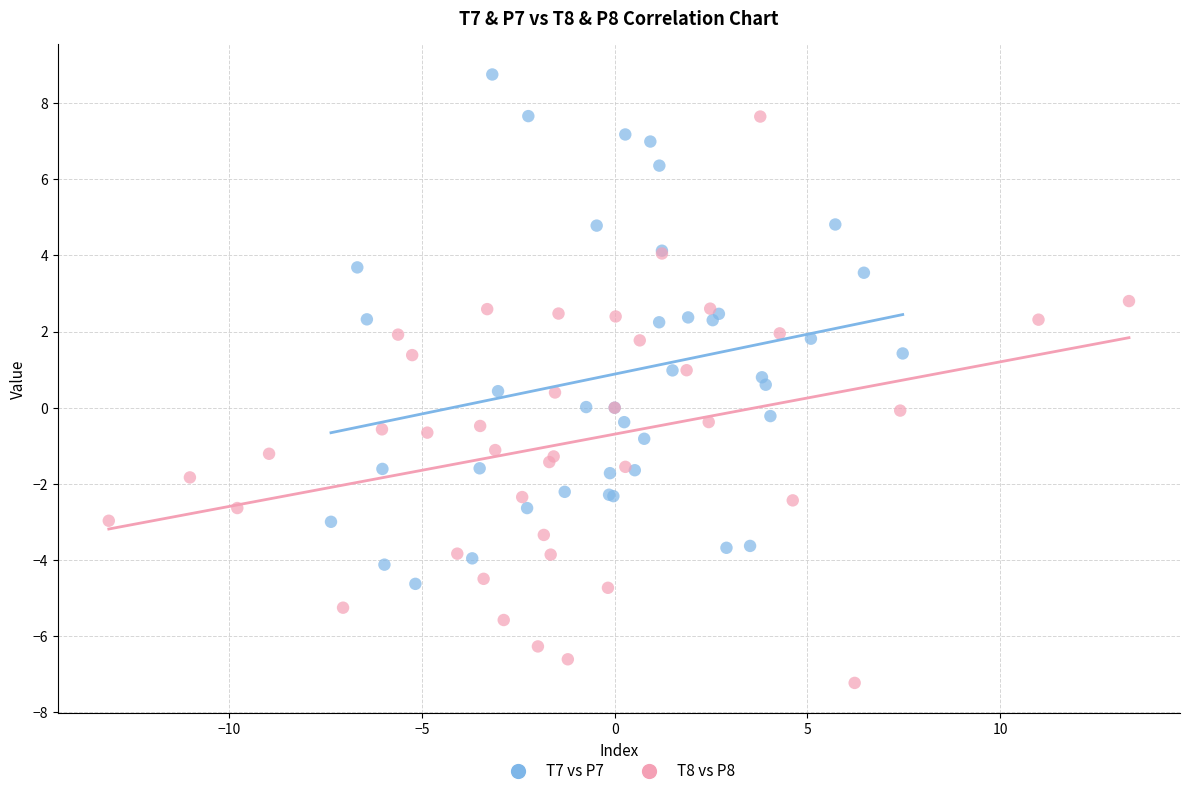

Which series has the largest Y range (max minus min)?

T8 vs P8